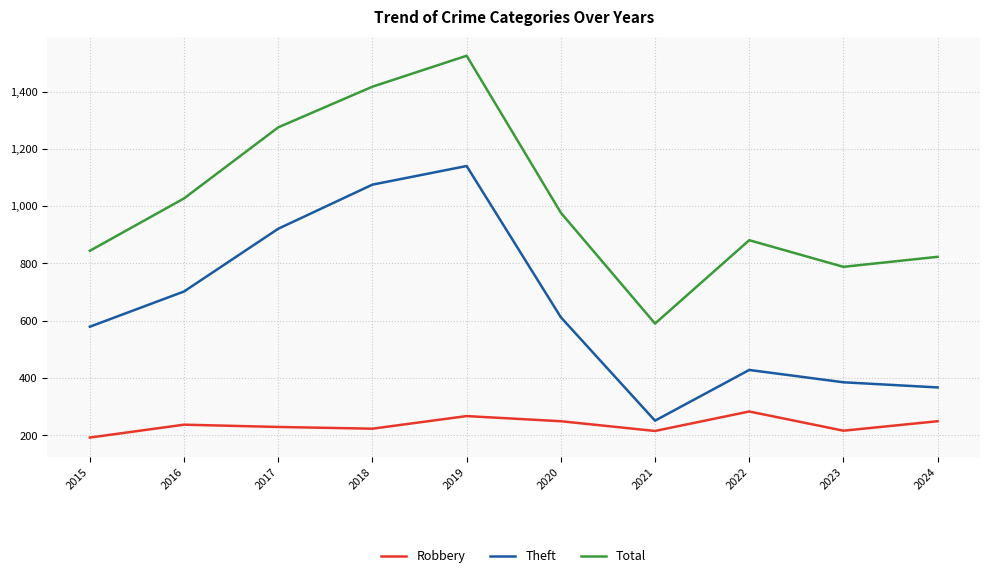

True or false: Total and Robbery intersect in this chart.

False